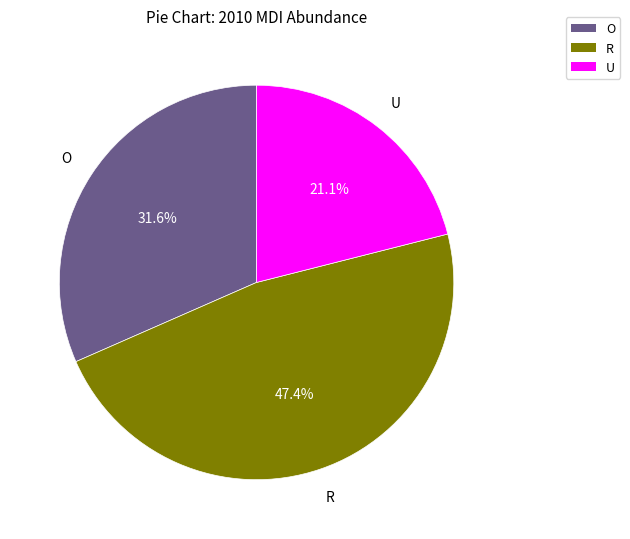

To the nearest percent, what percentage of the pie is R?

47%